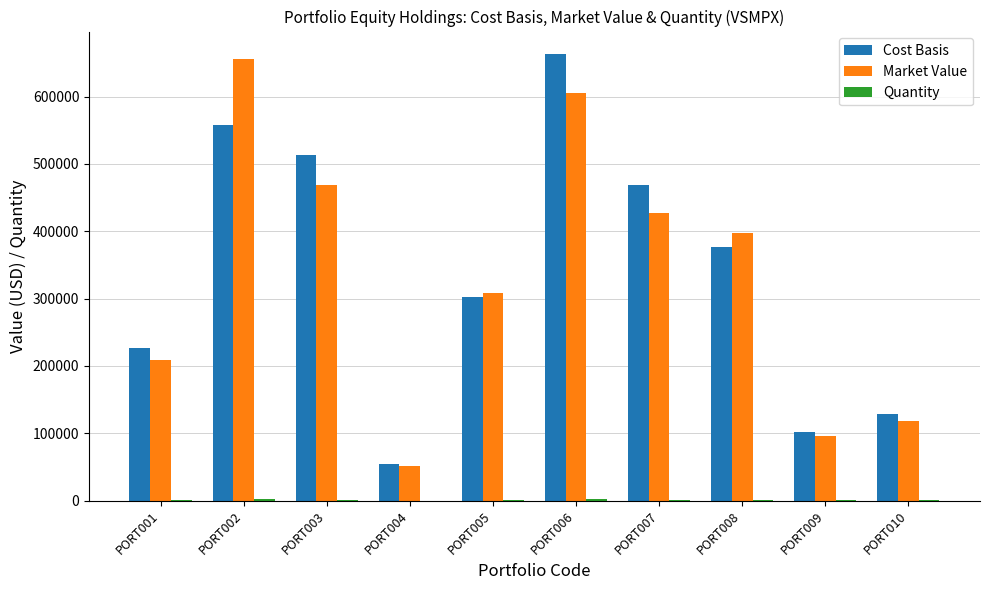

What is the sum of all Cost Basis values?

3394979.9